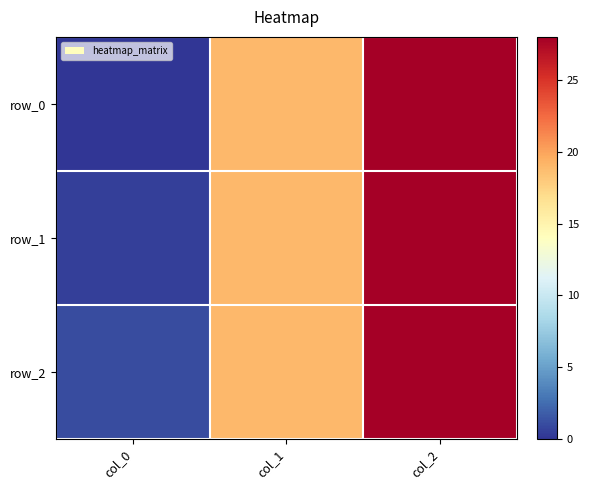

Between col_1 and col_0, which is larger?

col_1